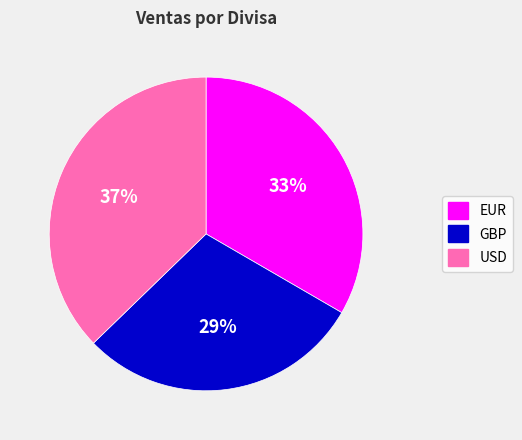

How many segments does this pie chart have?

3